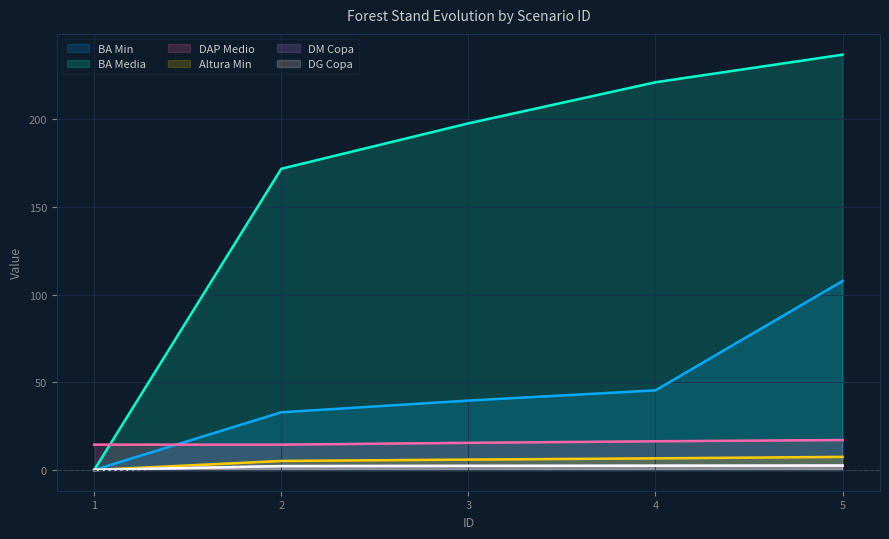

At how many categories does at least one series exceed 36?

4